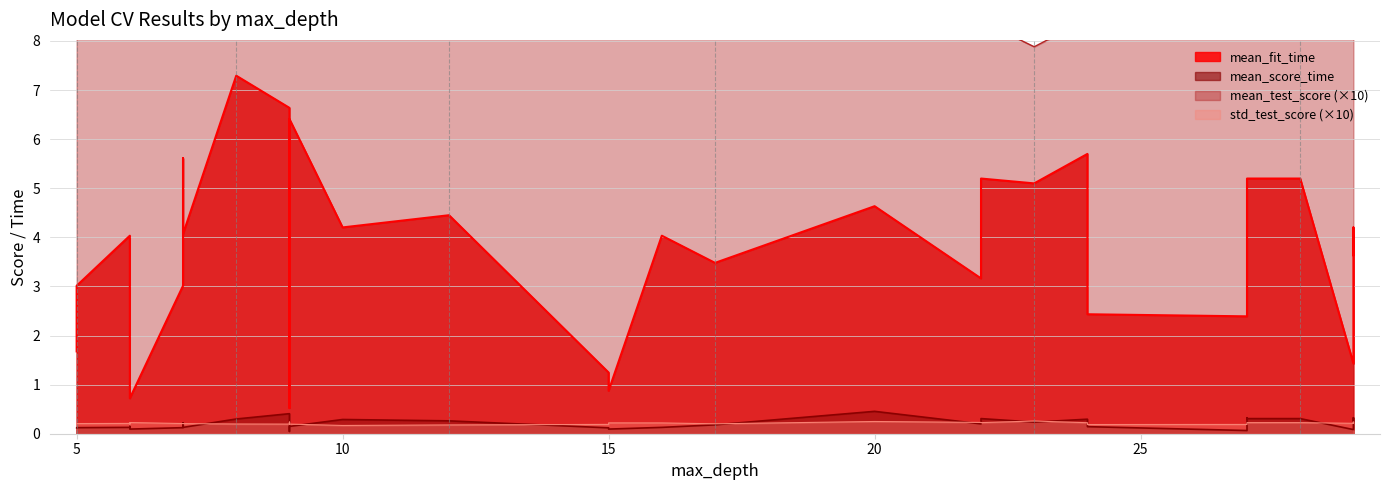

How many std_test_score values are between 0 and 1?

33